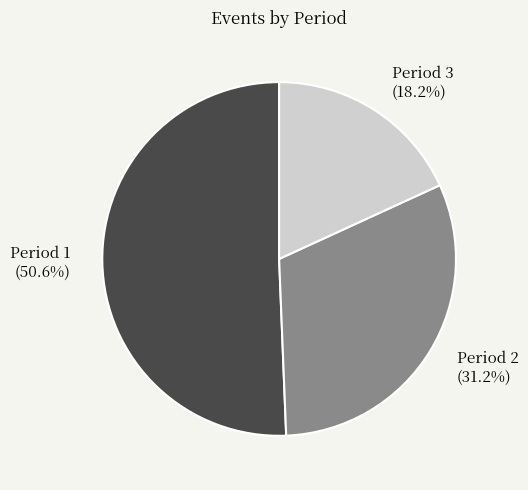

How many segments does this pie chart have?

3